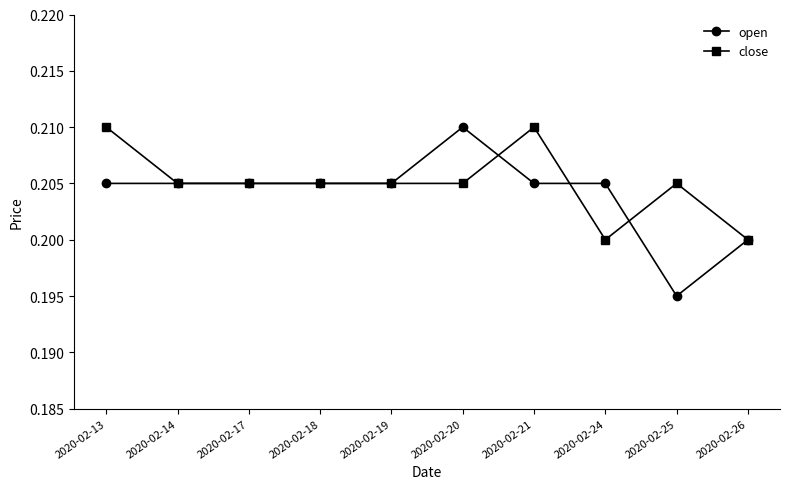

Which series has the widest spread of values?

open